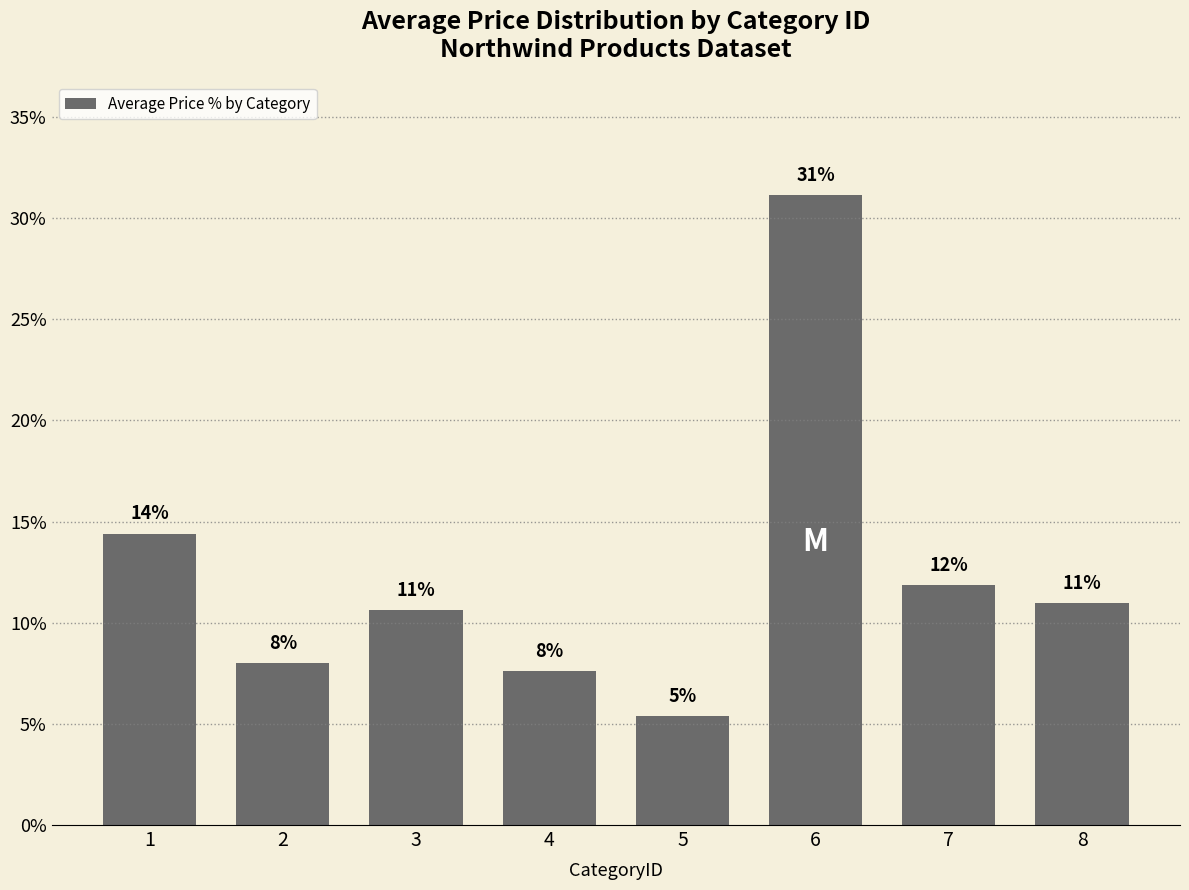

The value at 1 is 14.4. True or false?

True